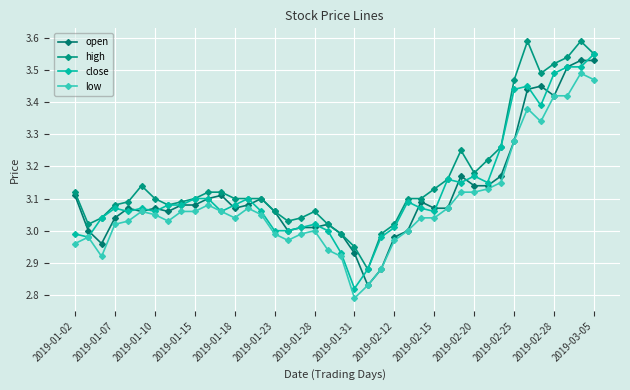

Which series has the largest total across all categories?

high